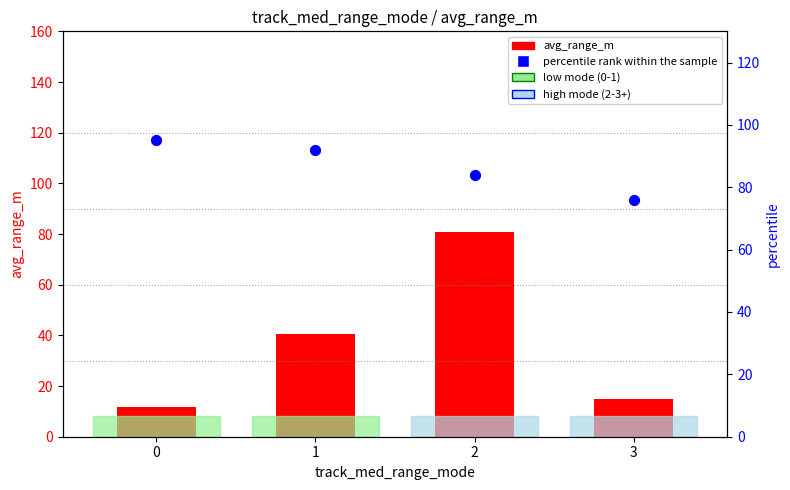

At how many categories does at least one series exceed 54?

4